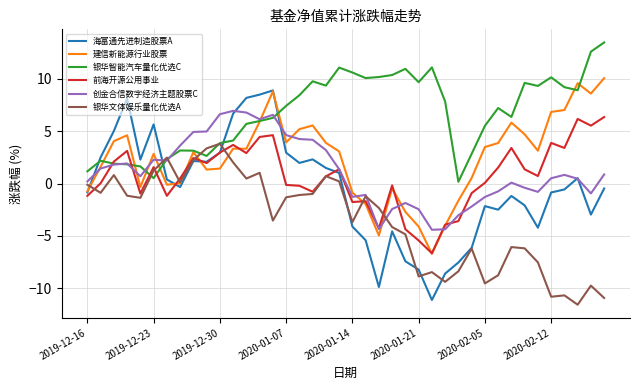

Which series has the largest total across all categories?

银华智能汽车量化优选C